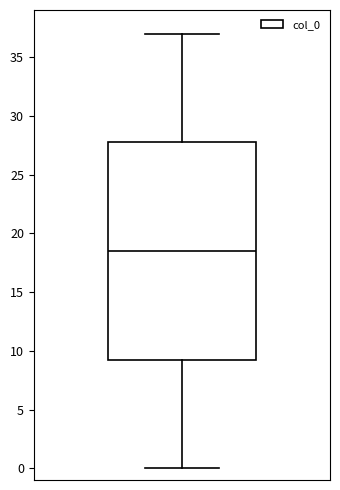

Transcribe this box plot: give where the median line is, the range the box spans, and where the two whiskers end, as read against the y-axis. The values are not printed on the chart, so give them approximately, as read against the axis.

median 18.5, box 9.5 to 28.0, whiskers 0.0 to 37.0